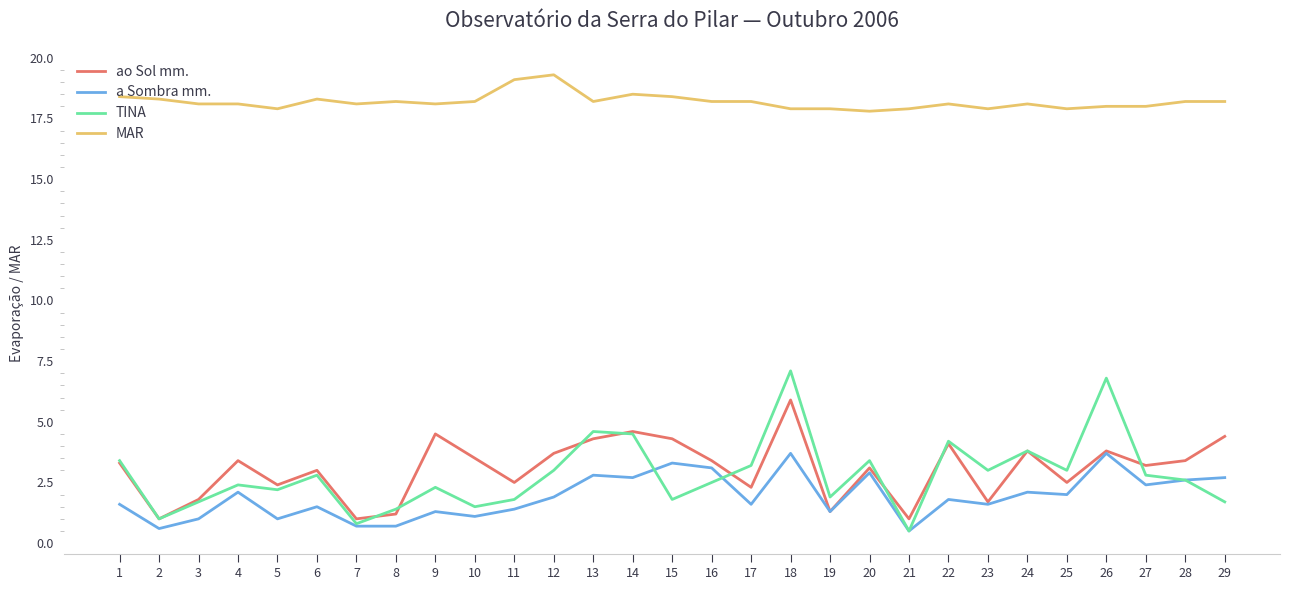

Between 22 and 25, which series saw the biggest shift?

ao Sol mm.